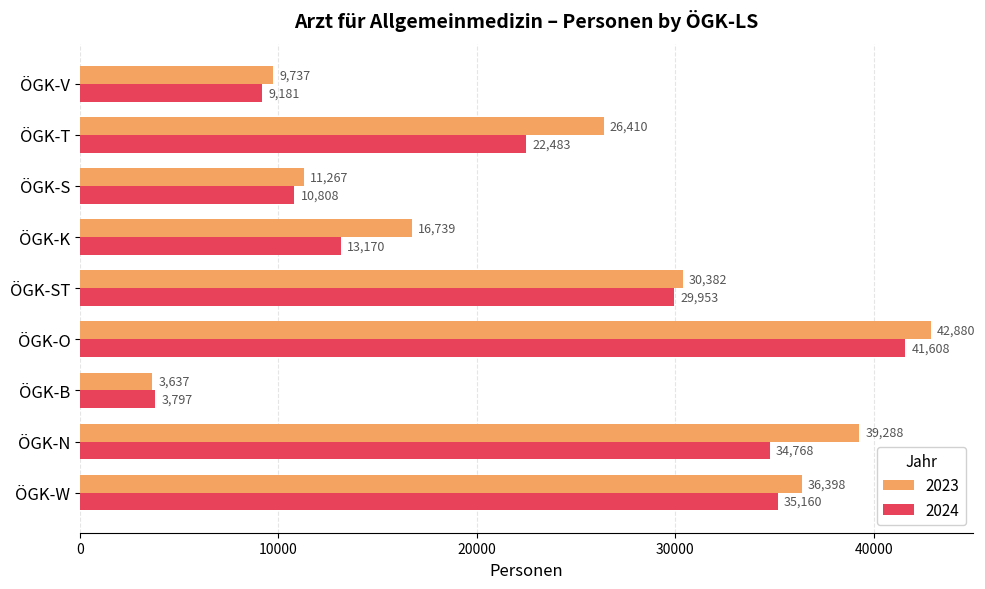

Which series has the largest range (max minus min)?

2023